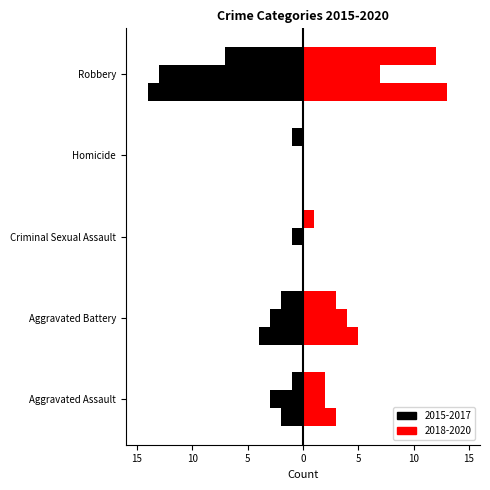

How many series are shown in this chart?

2